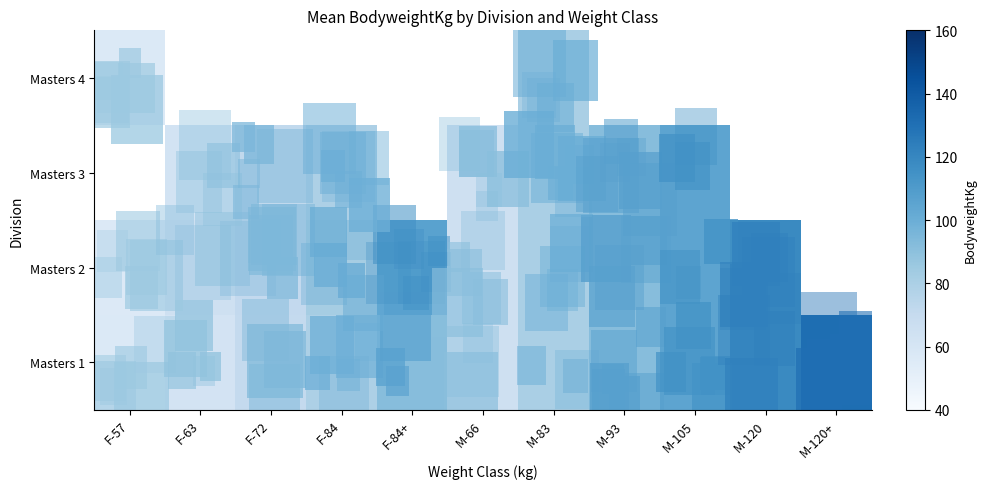

The Masters 2 series shows 188.7 at F-84+. True or false?

False